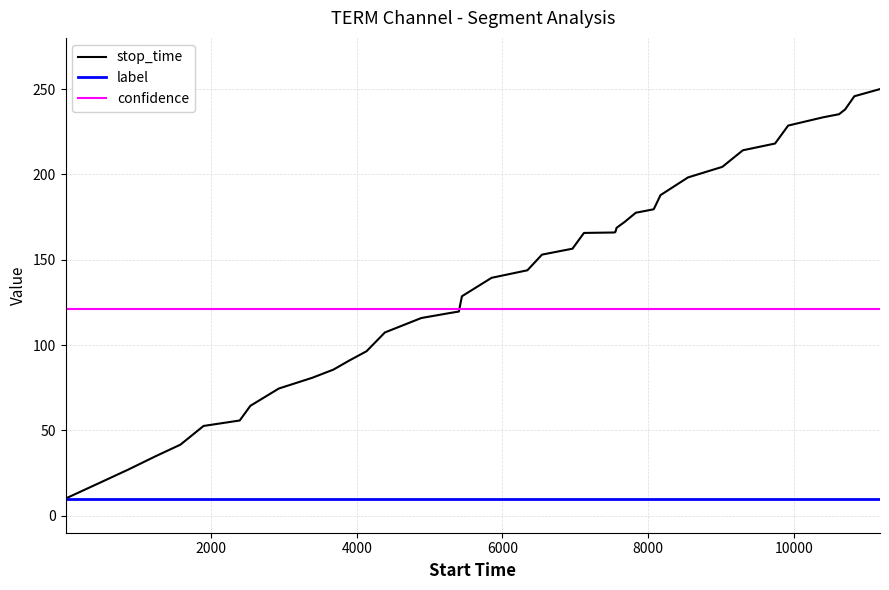

Which series has the largest range (max minus min)?

stop_time